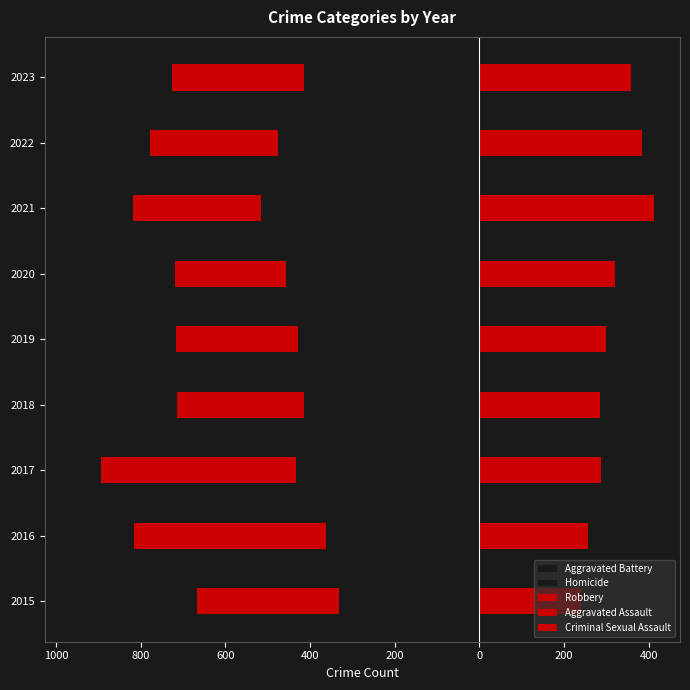

Which series changed the most between 2016 and 2022?

Robbery